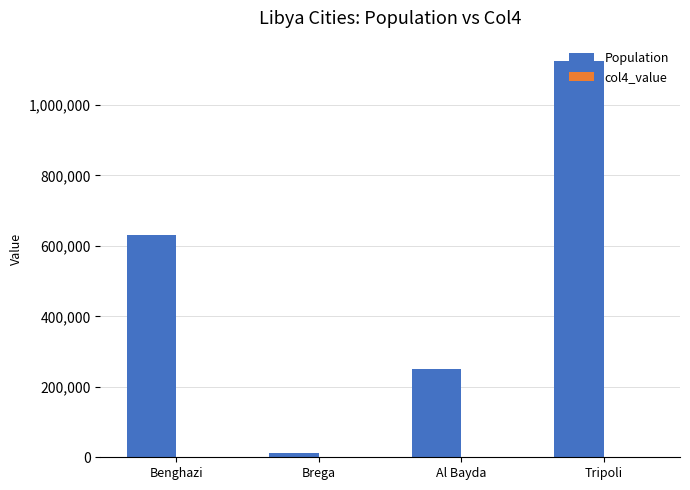

At which category is the sum across all series the highest?

Tripoli